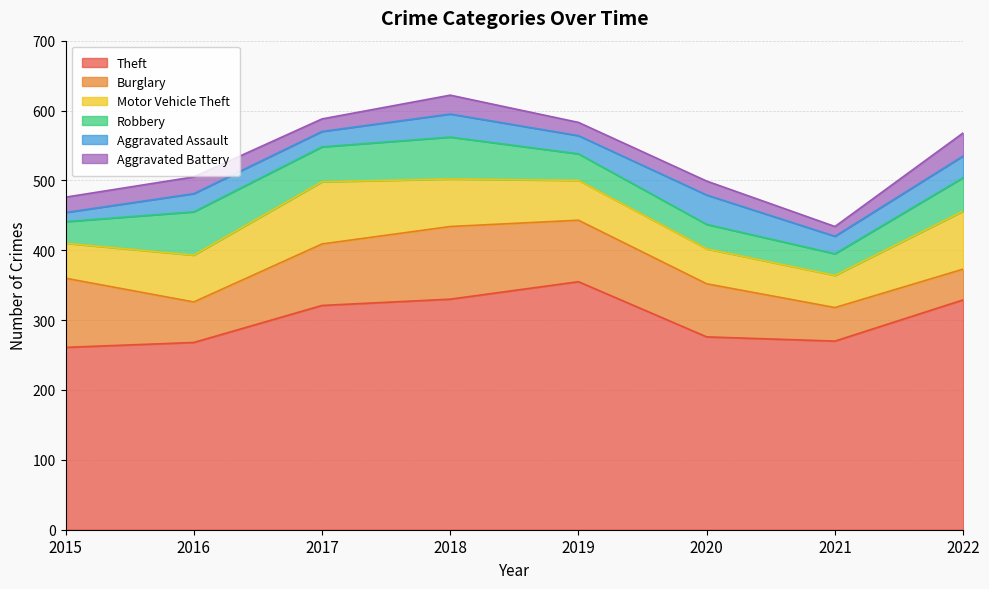

At which label does Aggravated Battery first exceed 22?

2016